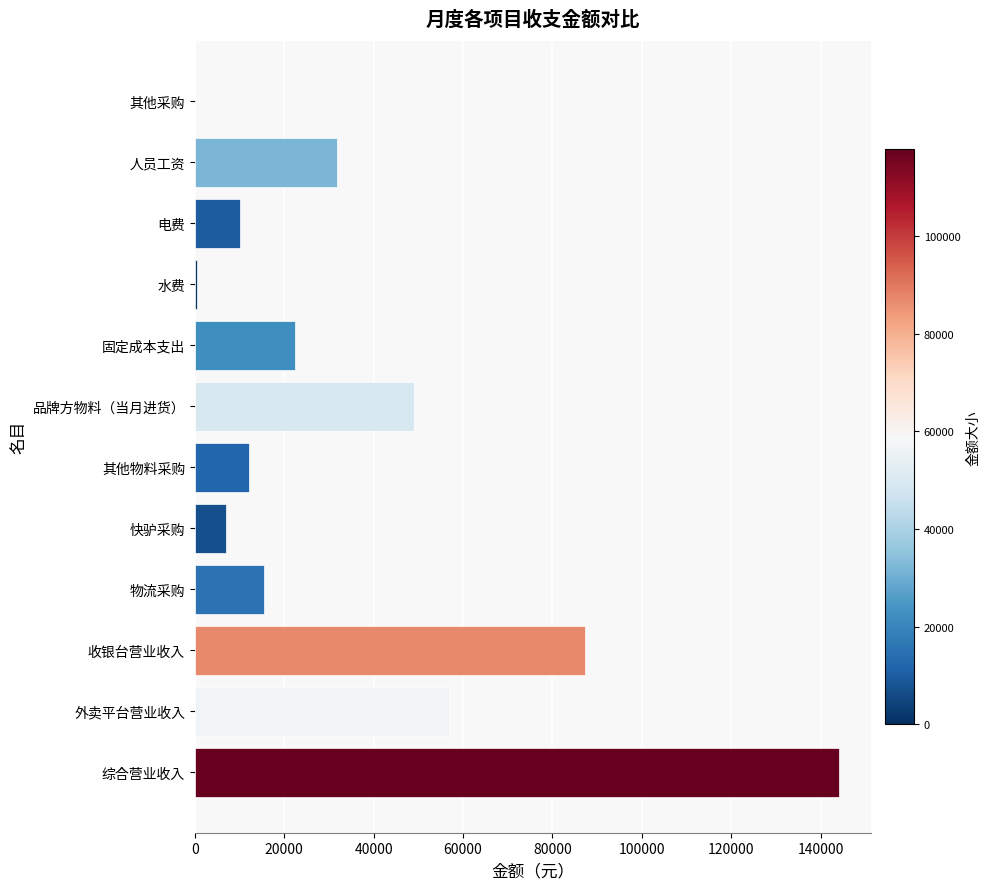

What is the sum of all values?

436360.8